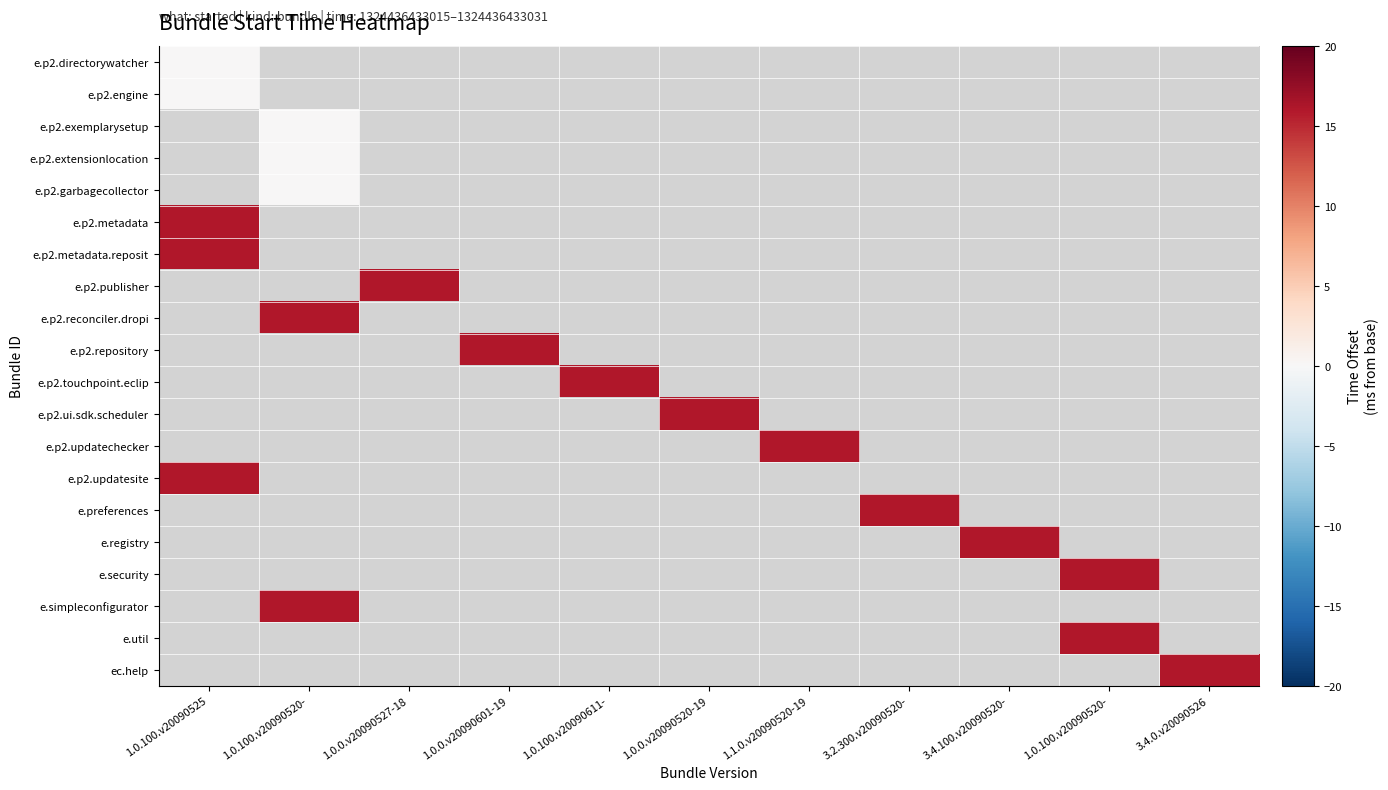

At which category does the chart reach its minimum across all series?

1.0.100.v20090525